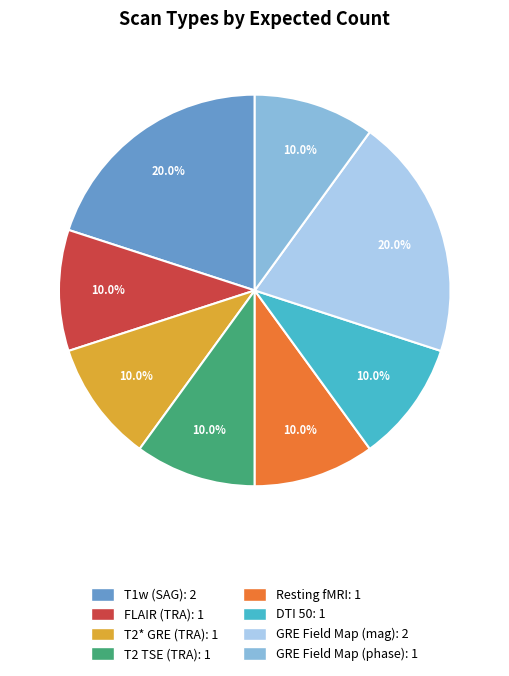

Count the number of slices in the pie.

8